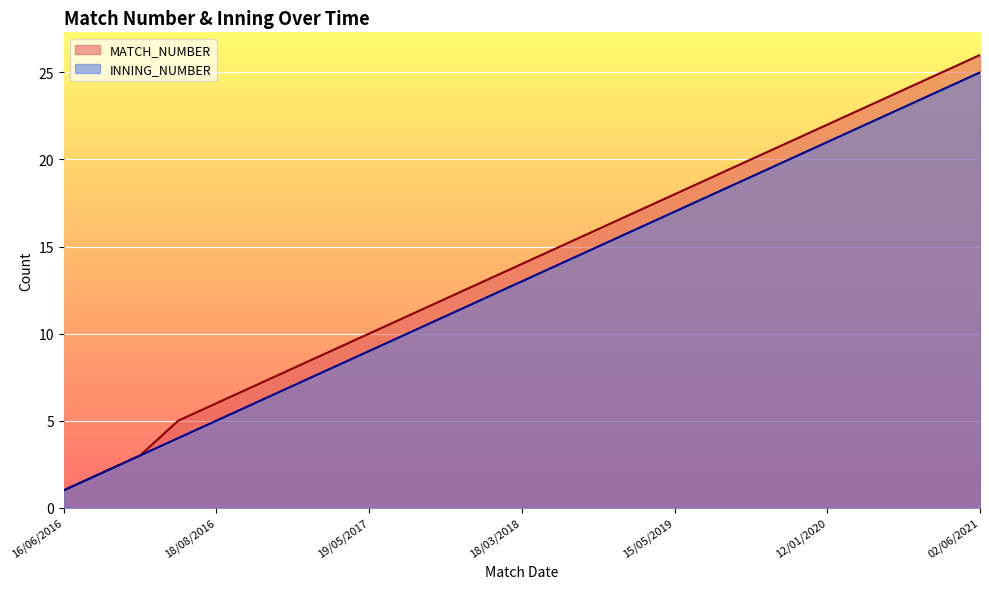

Is it true that INNING_NUMBER equals 6 at 28/02/2019?

False